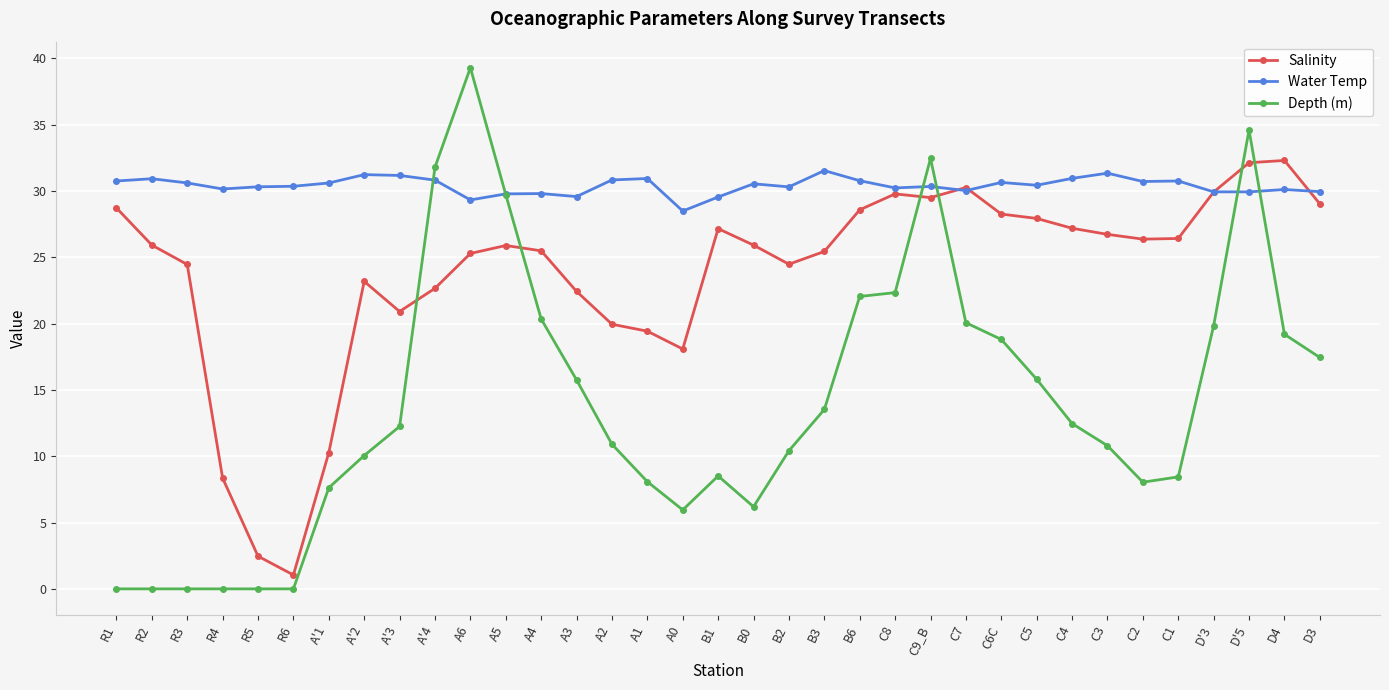

Between which two adjacent categories do Depth (m) and Salinity first intersect?

A'3 and A'4